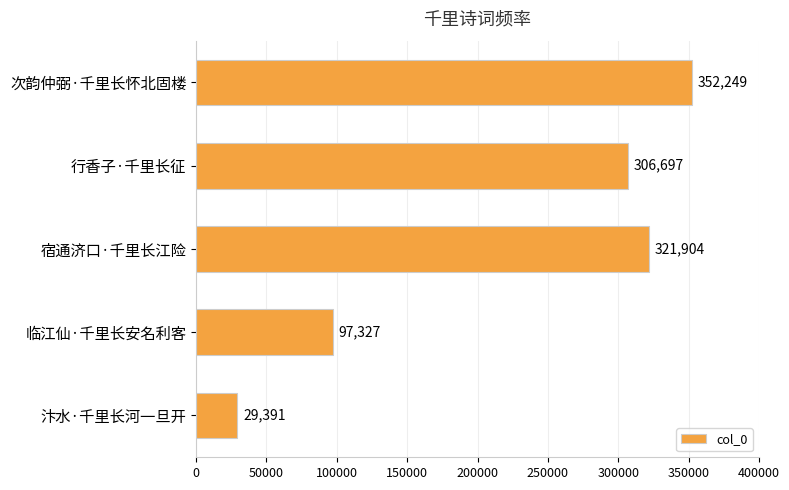

Approximately how many times larger is the value at 汴水·千里长河一旦开 compared to 临江仙·千里长安名利客?

0.3